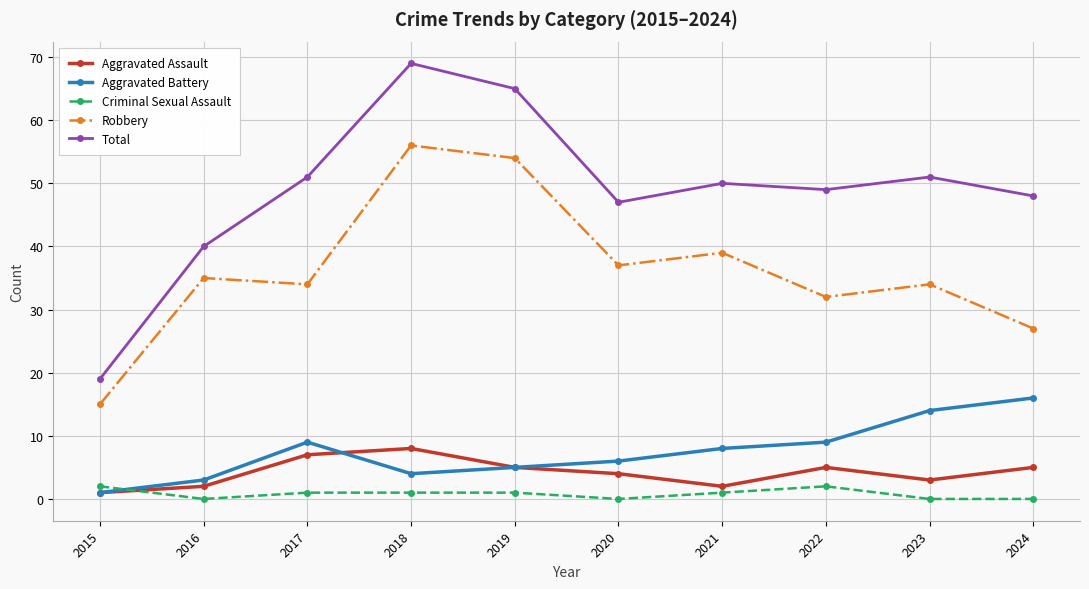

Which series has the largest range (max minus min)?

Total